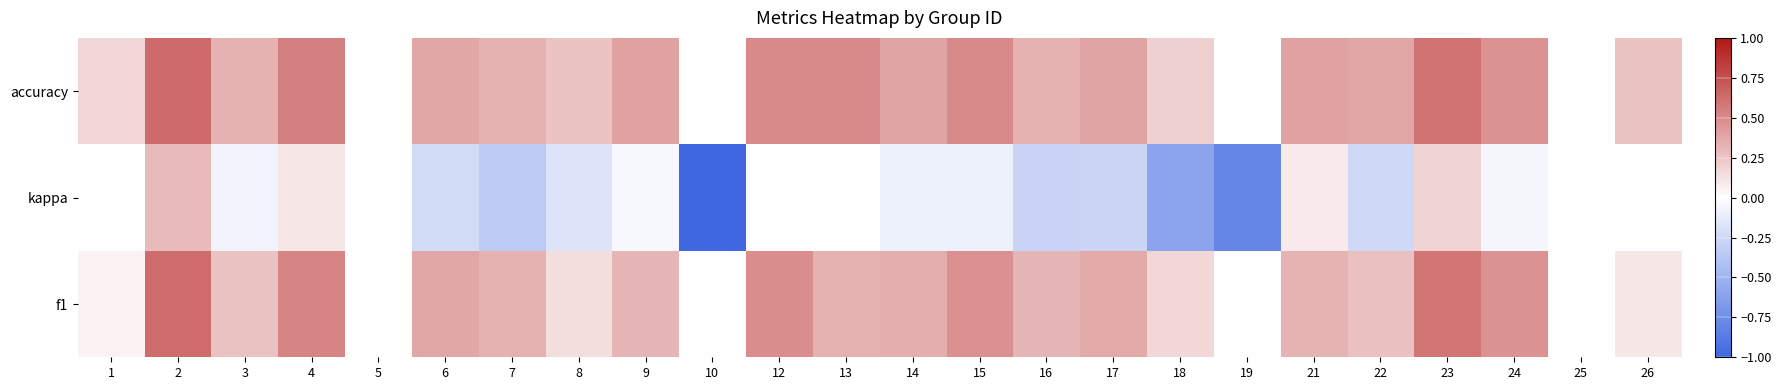

Which label corresponds to the largest value in the chart?

2